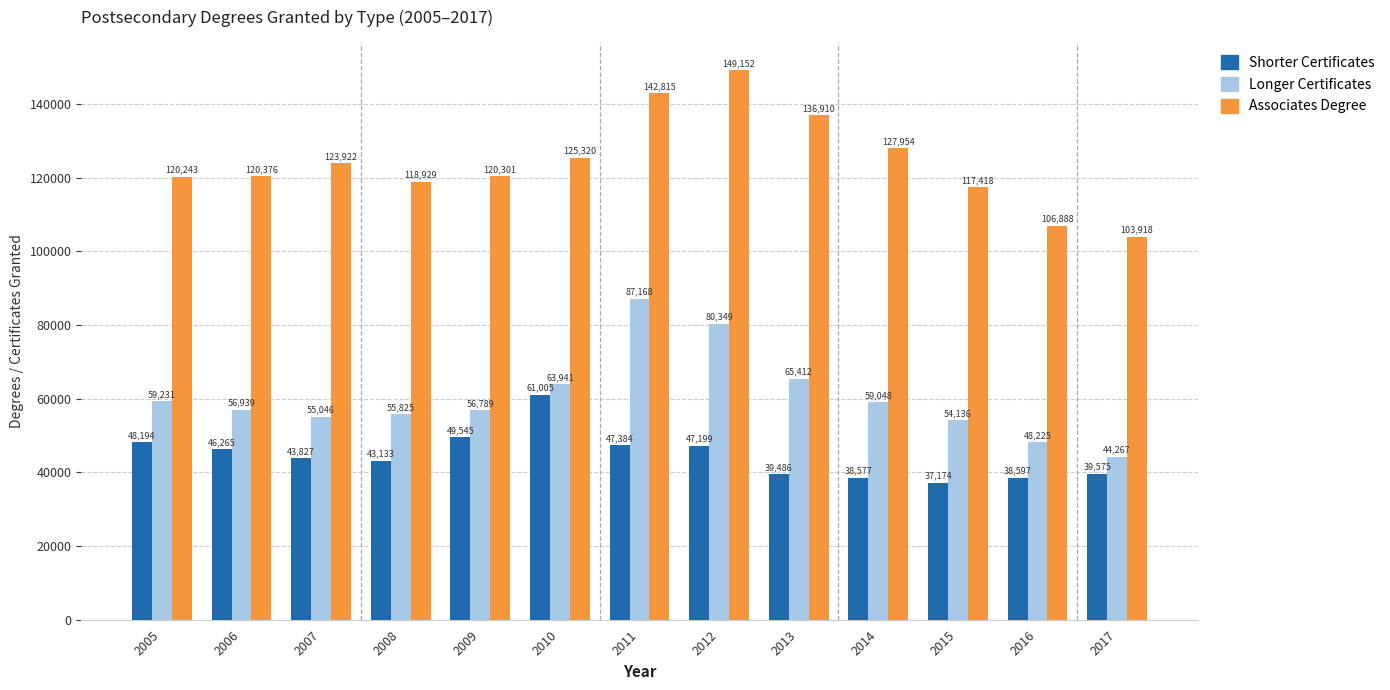

How many data points in Longer Certificates are less than 56939?

6